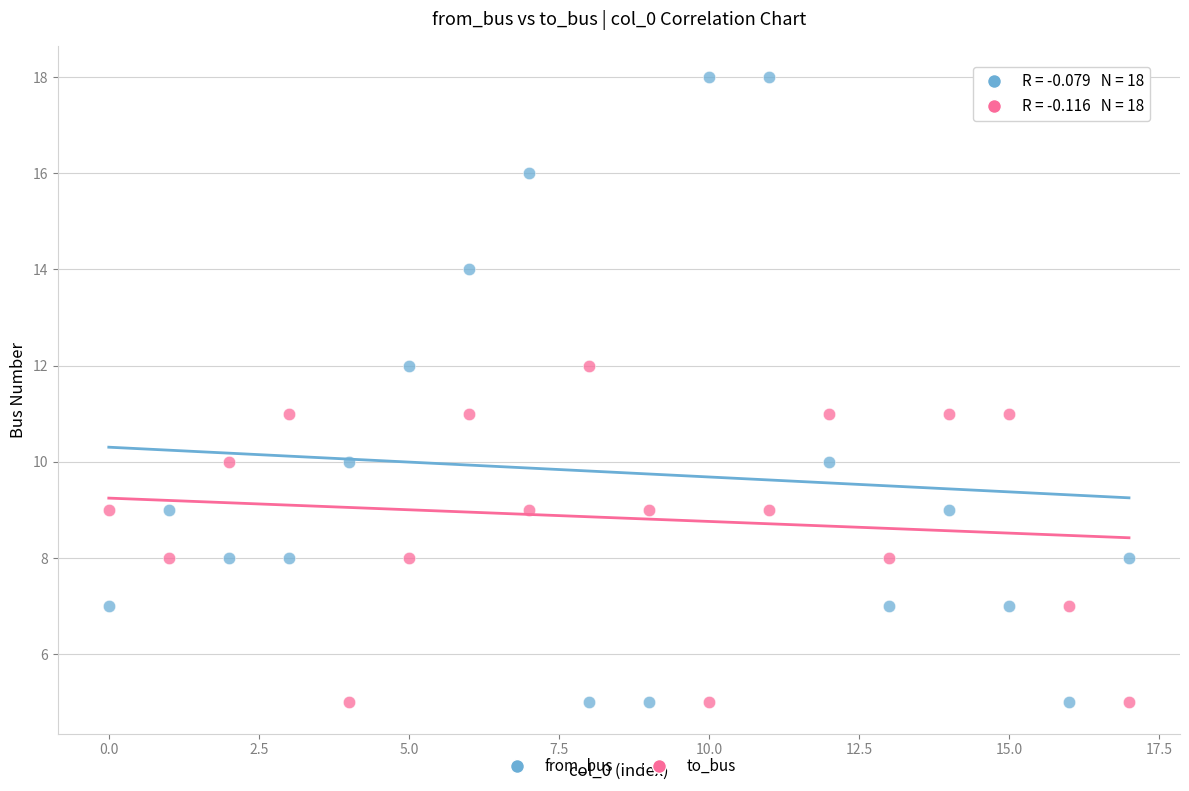

Across all data points, what is the range of Y values (max minus min)?

13